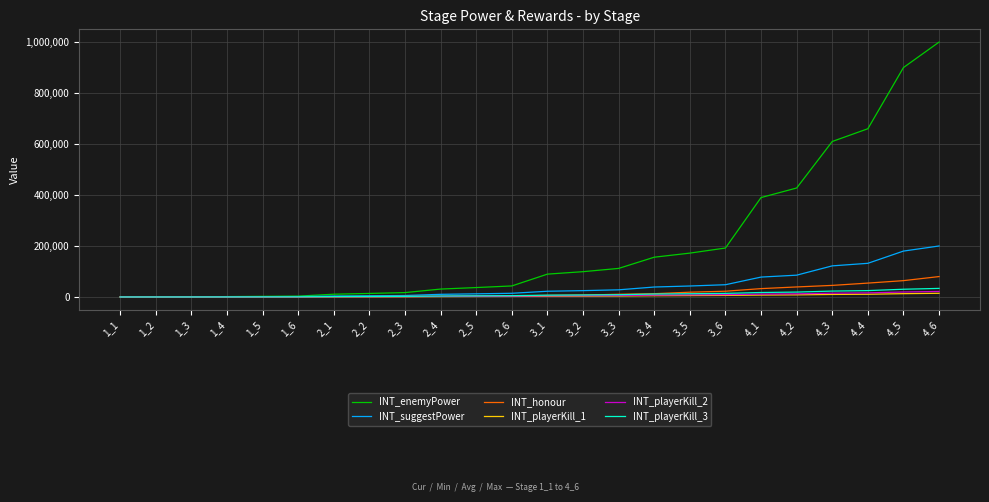

Which series has the largest range (max minus min)?

INT_enemyPower